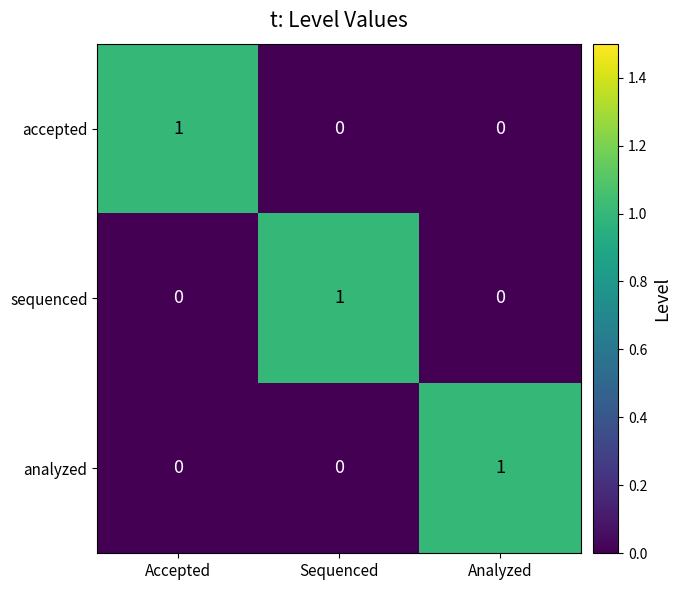

The accepted series shows 0 at Analyzed. True or false?

True